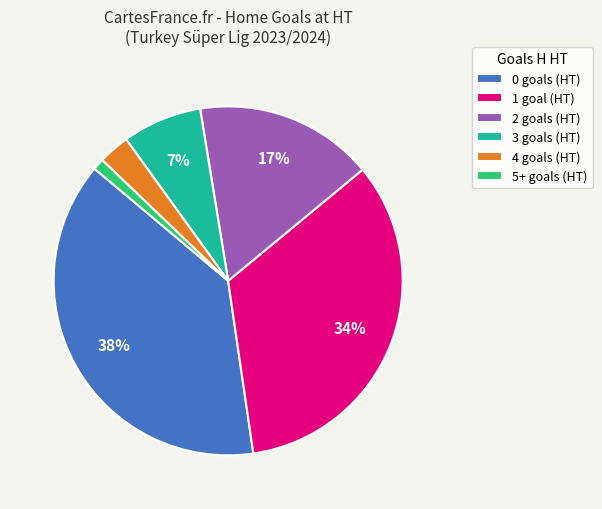

To the nearest percent, what is the difference between the 3 and 4 slice percentages?

4%